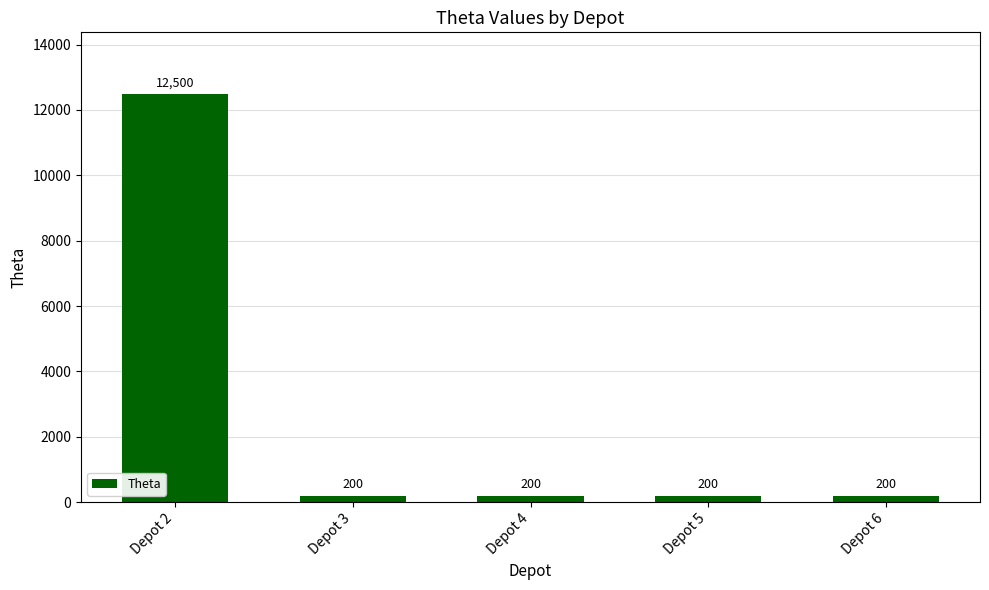

True or false: the data shows 200 at Depot 4.

True